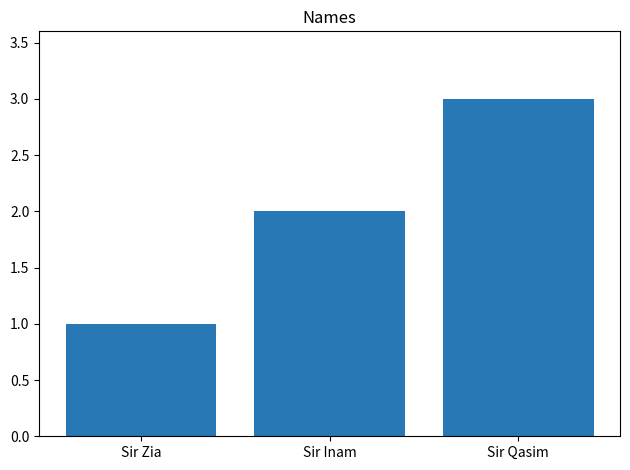

Where is the data nearest to the value 2?

Sir Inam